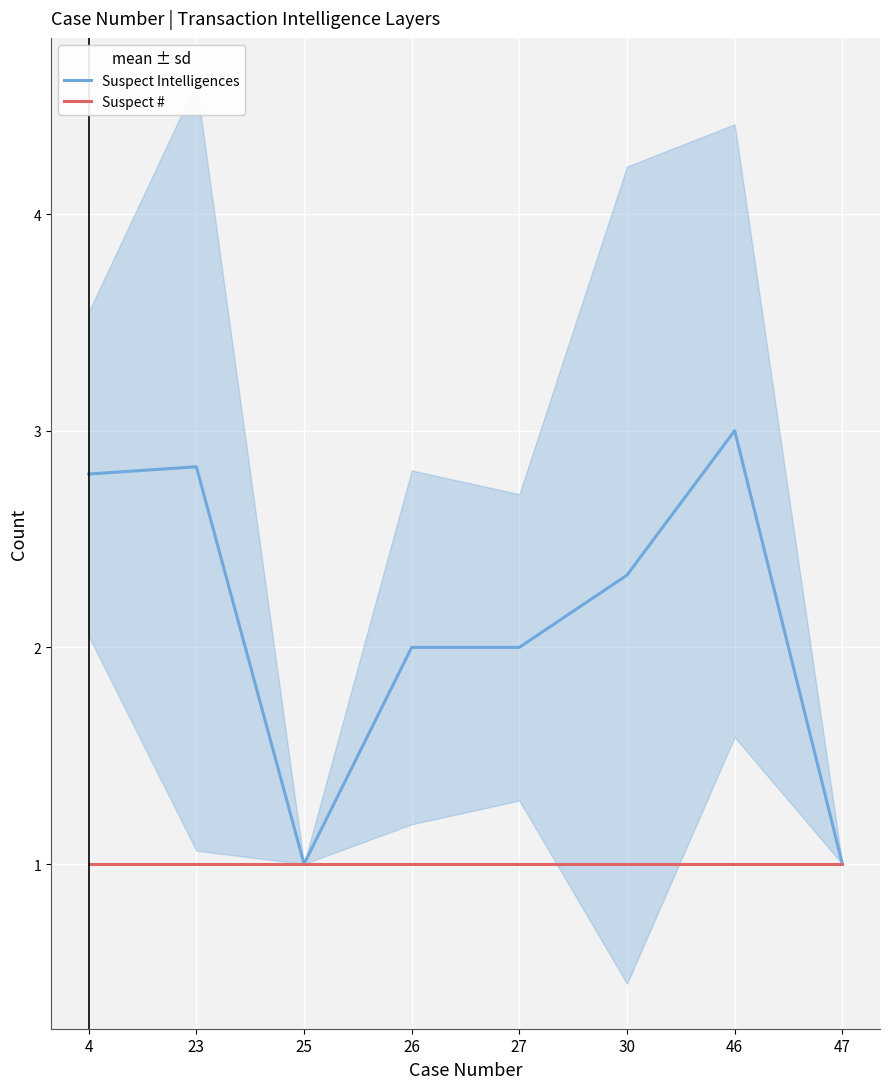

Which series has the largest range (max minus min)?

Suspect Intelligences